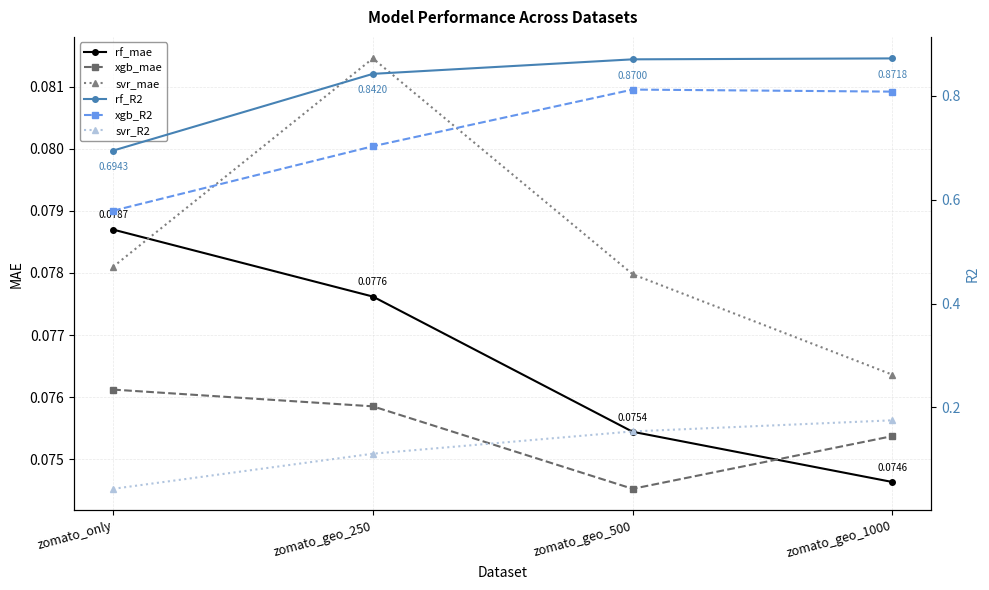

How many lines are shown in the chart?

6